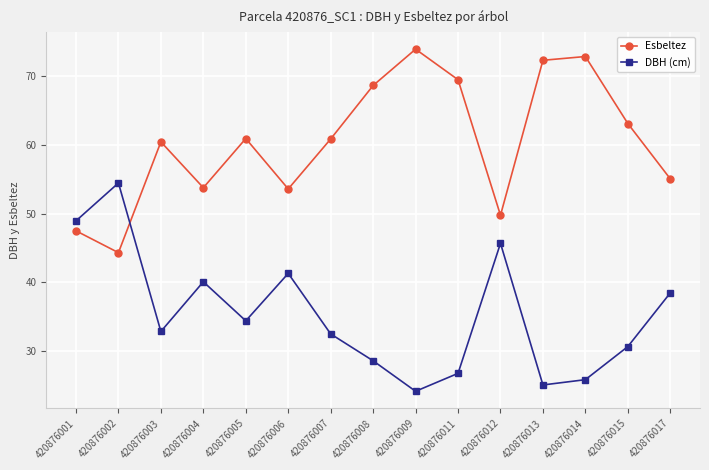

At which category does Esbeltez reach its first local valley?

420876002